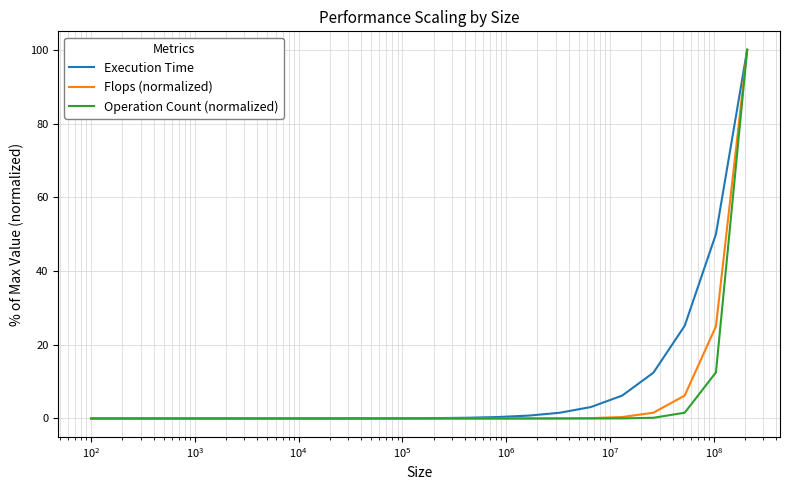

What is the maximum value for Flops (normalized)?

100.0